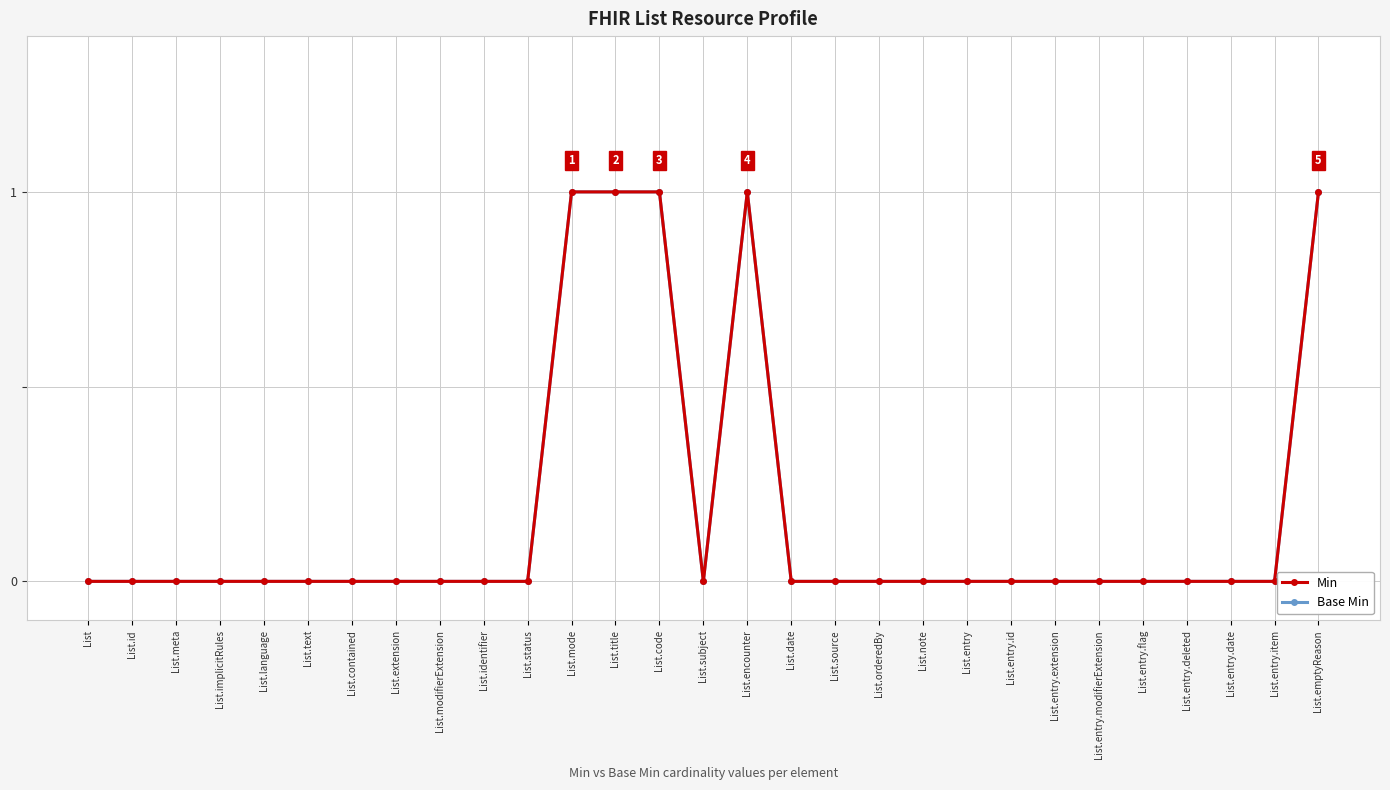

True or false: Base Min and Min intersect in this chart.

False